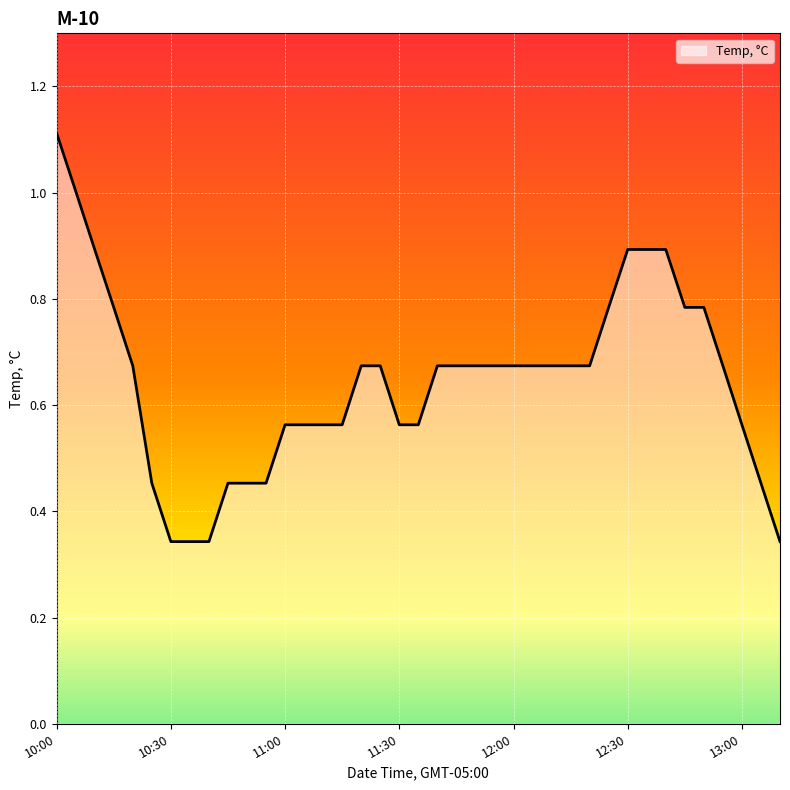

What is the maximum value shown in the chart?

1.1